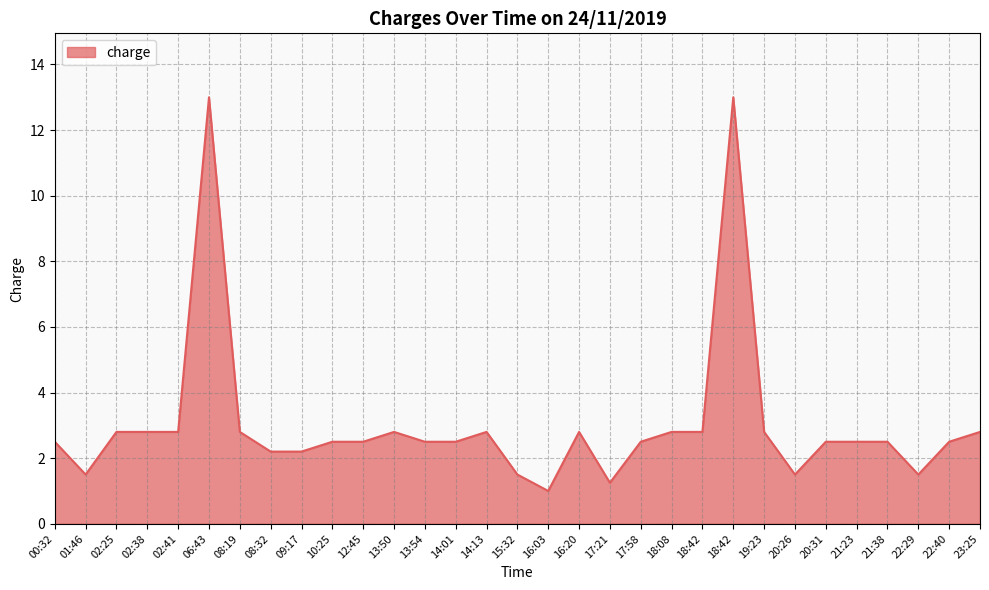

Read the value at 06:43.

13.0